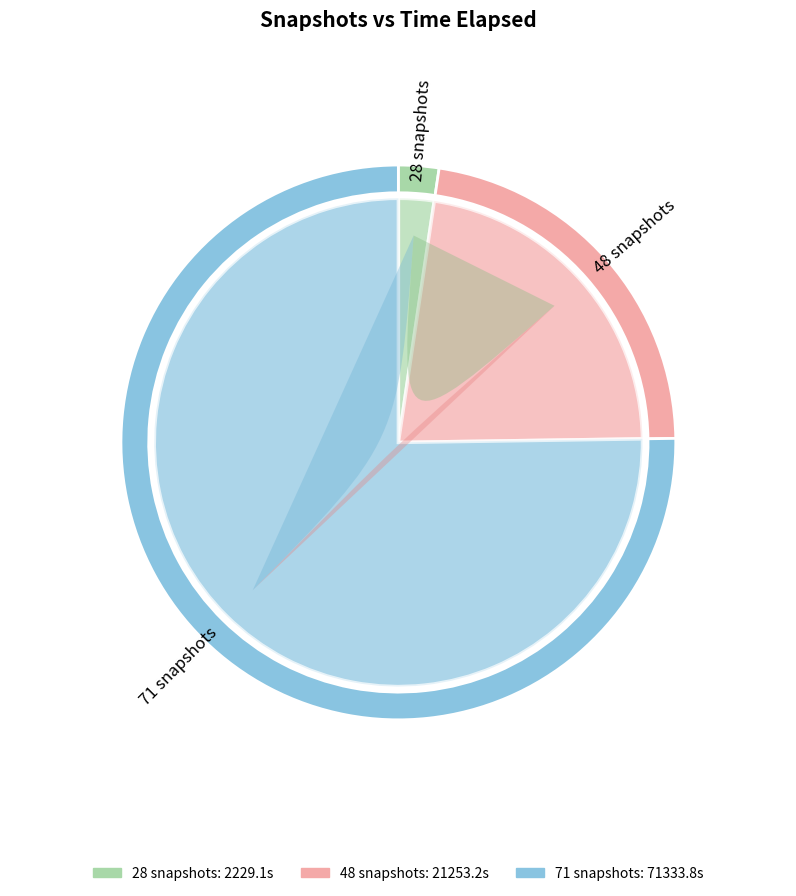

Which slice is the smallest?

28 snapshots